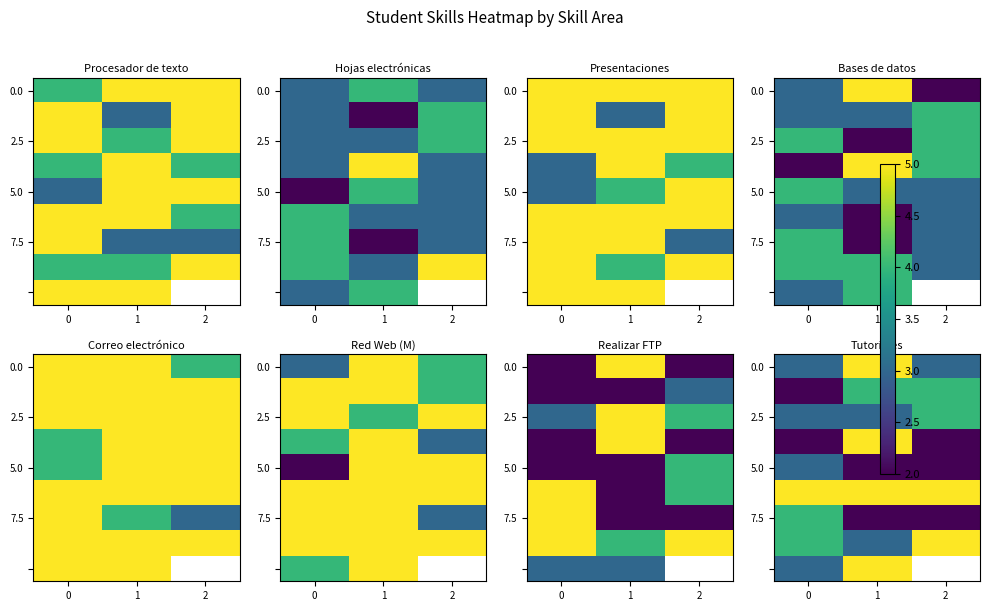

What is the maximum value shown in the chart?

5.0